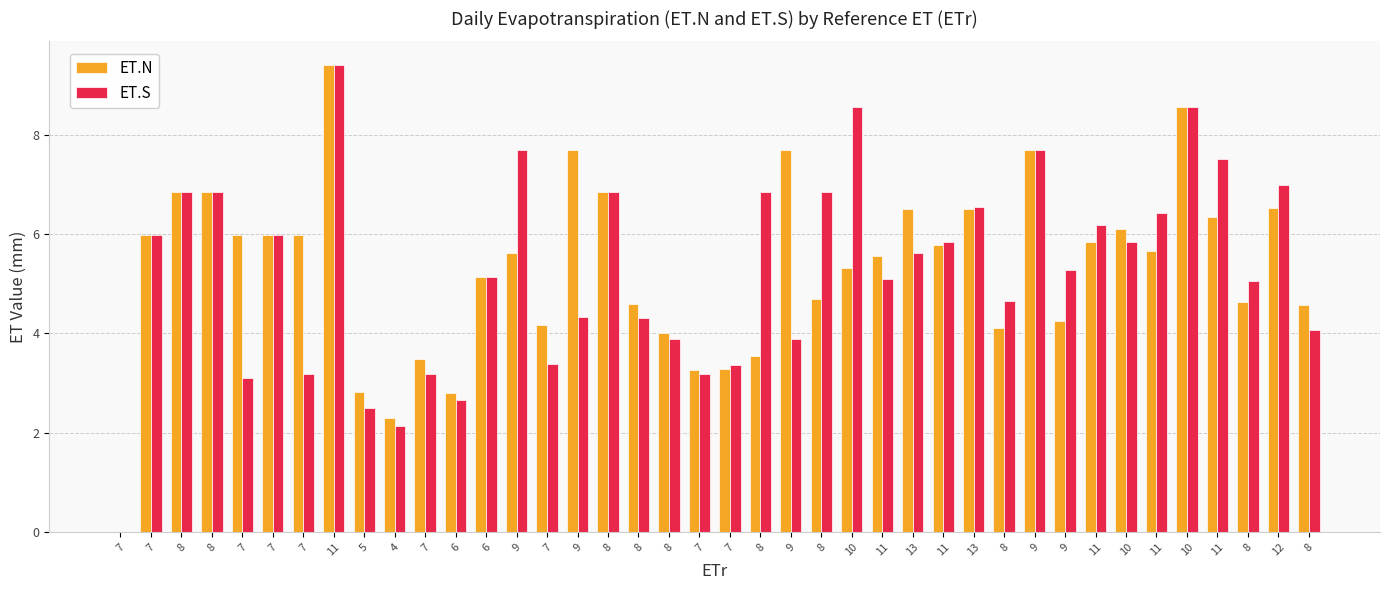

What are all the series names shown in the legend?

ET.N, ET.S